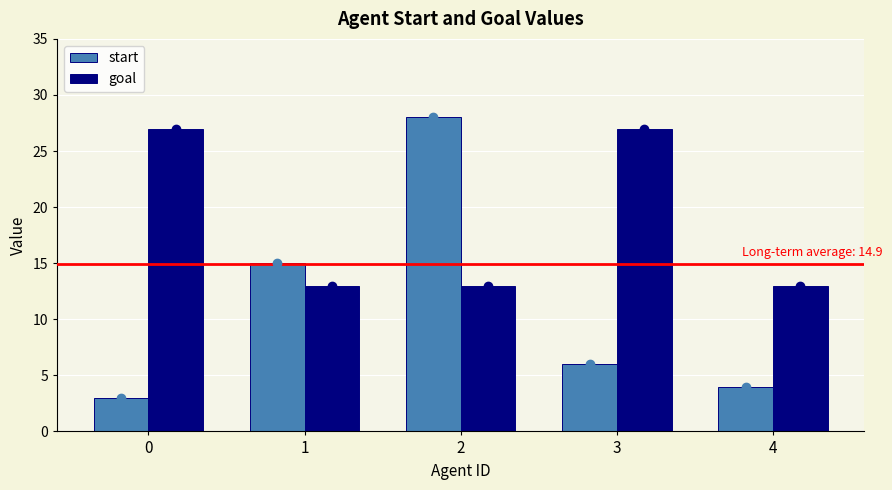

Read the goal value at 3, to the nearest 5.

25